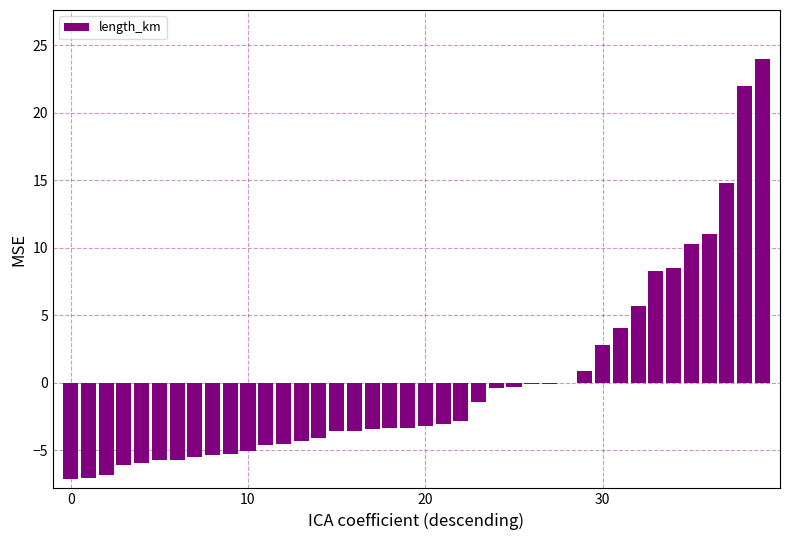

What is the maximum value shown in the chart?

24.0